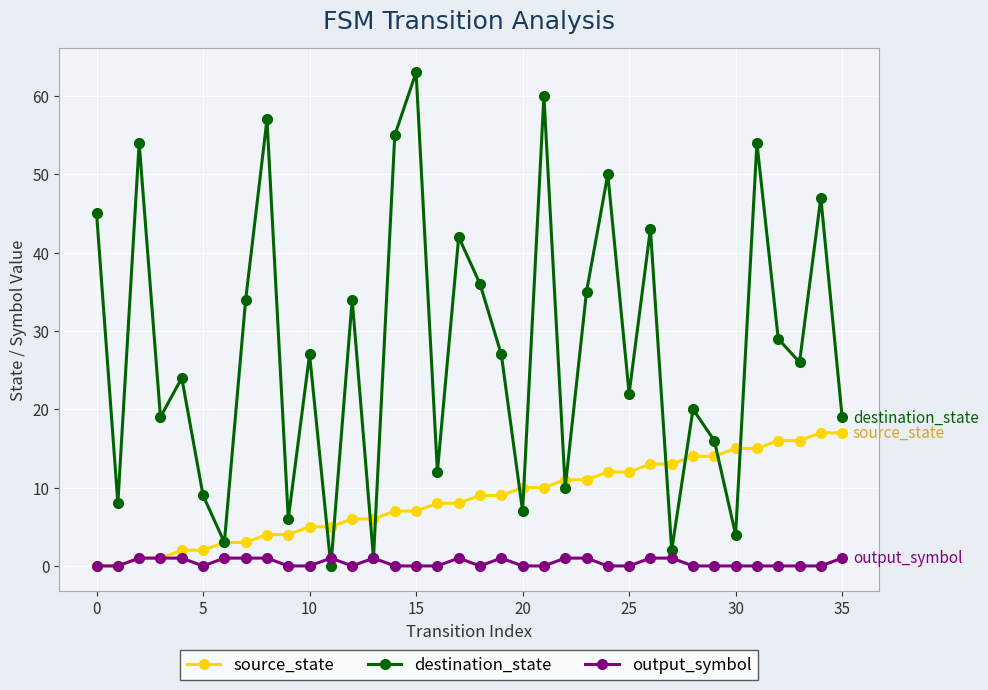

Rank the series by their average value, from highest to lowest.

destination_state, source_state, output_symbol